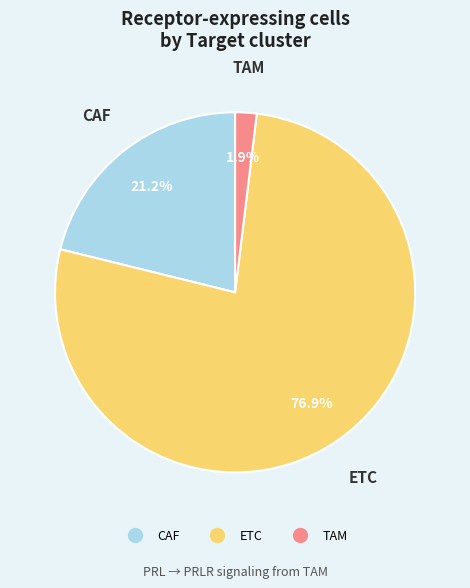

Is there any slice that represents more than half of the pie?

Yes